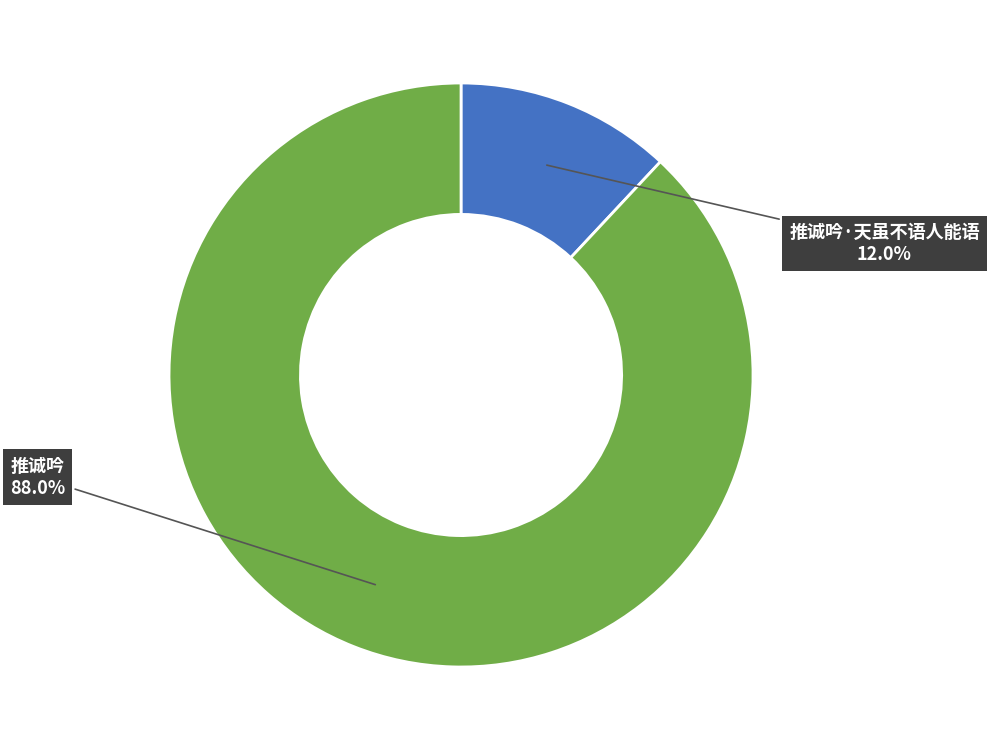

Combined, do 推诚吟·天虽不语人能语 and 推诚吟 account for over 50%?

Yes